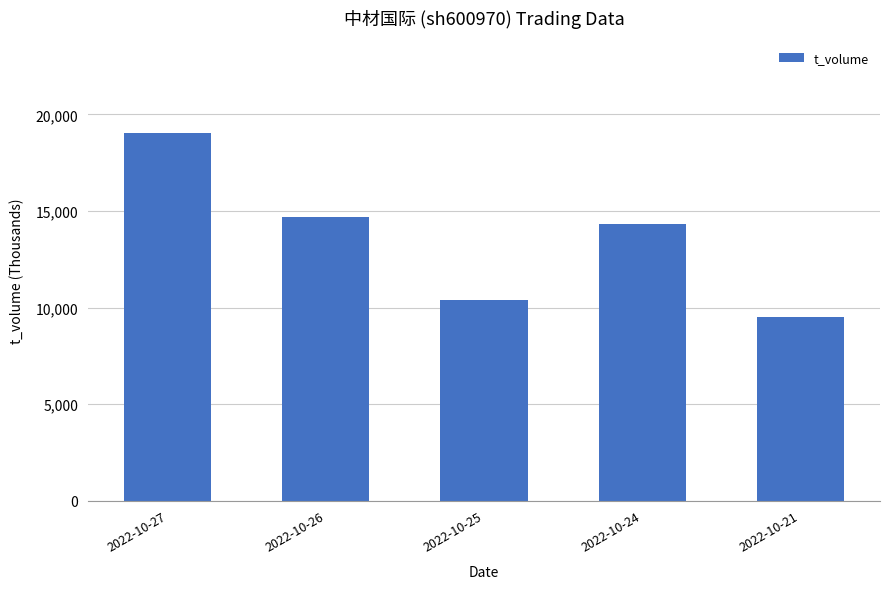

What is the difference between the second highest and second lowest values?

4306